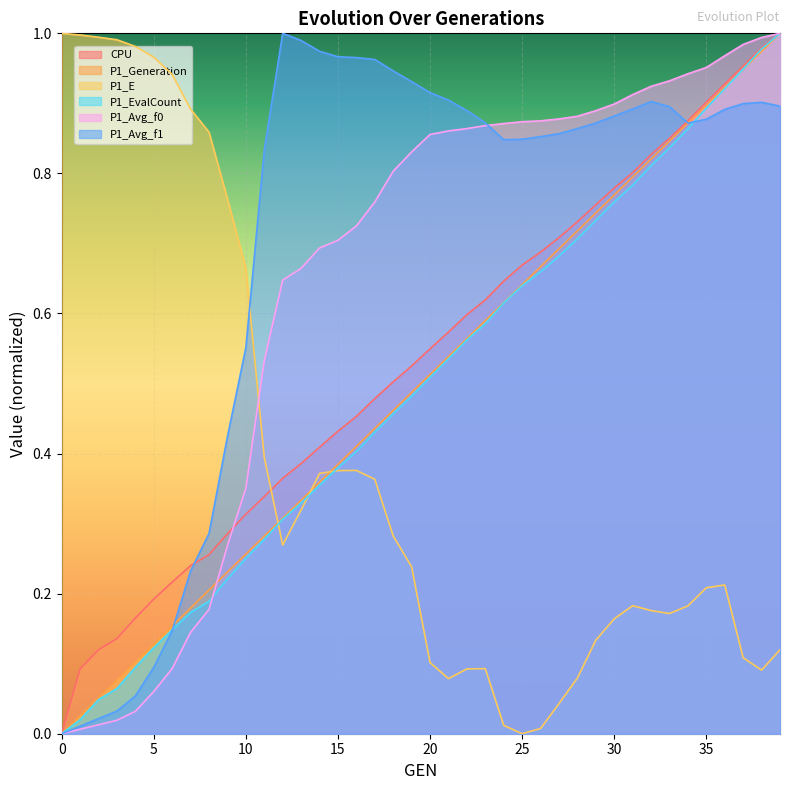

At 8, list the series in order from largest to smallest.

P1_E, P1_Avg_f1, CPU, P1_Generation, P1_EvalCount, P1_Avg_f0